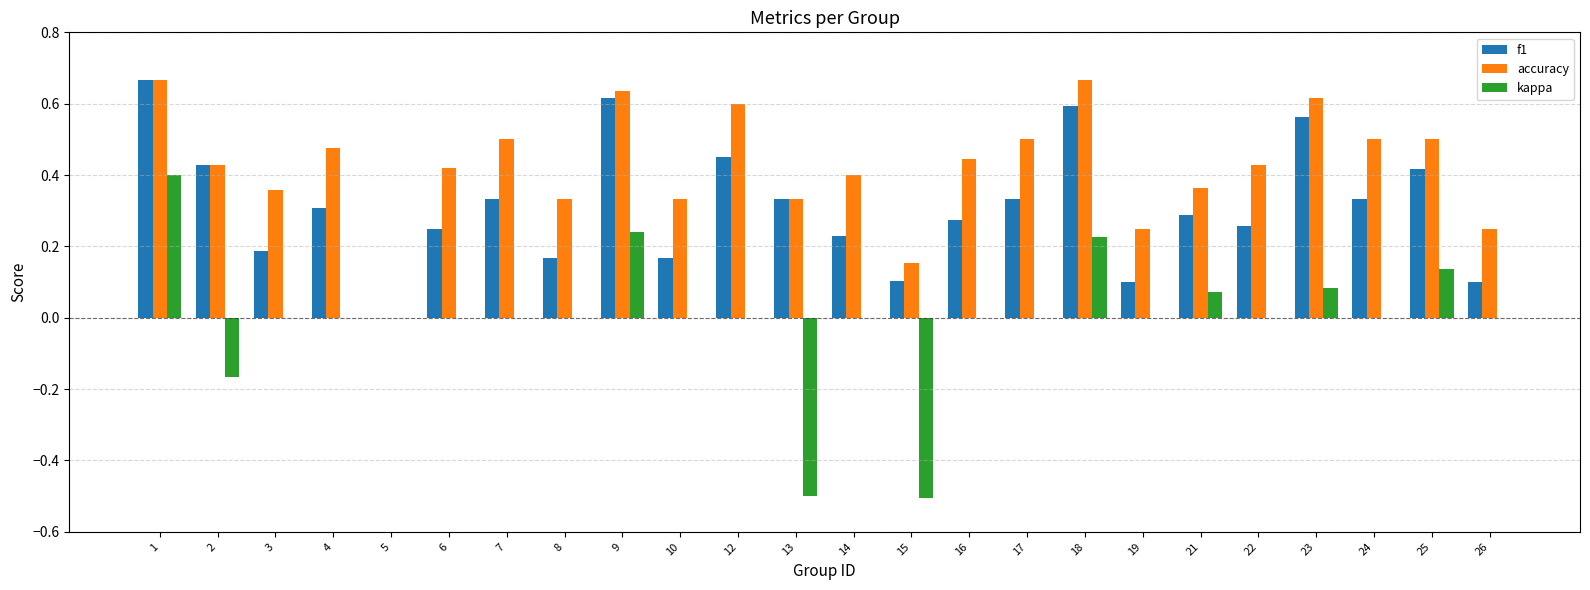

Count the accuracy values in the range 0 to 1.

24